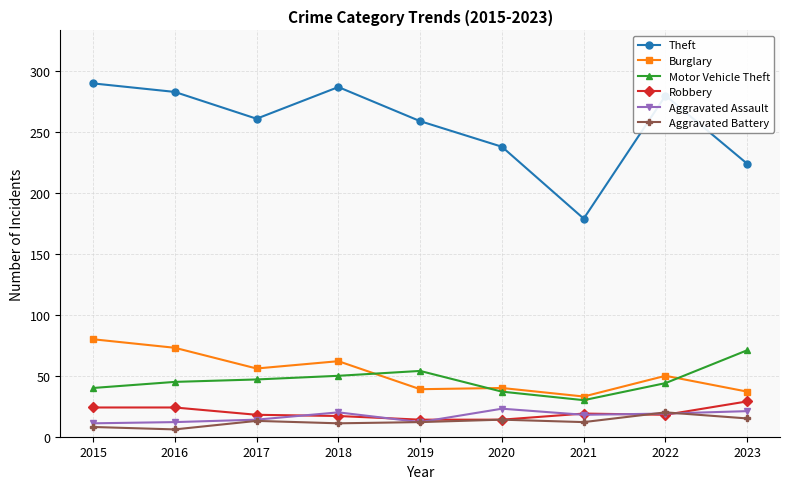

True or false: Motor Vehicle Theft and Aggravated Battery intersect in this chart.

False